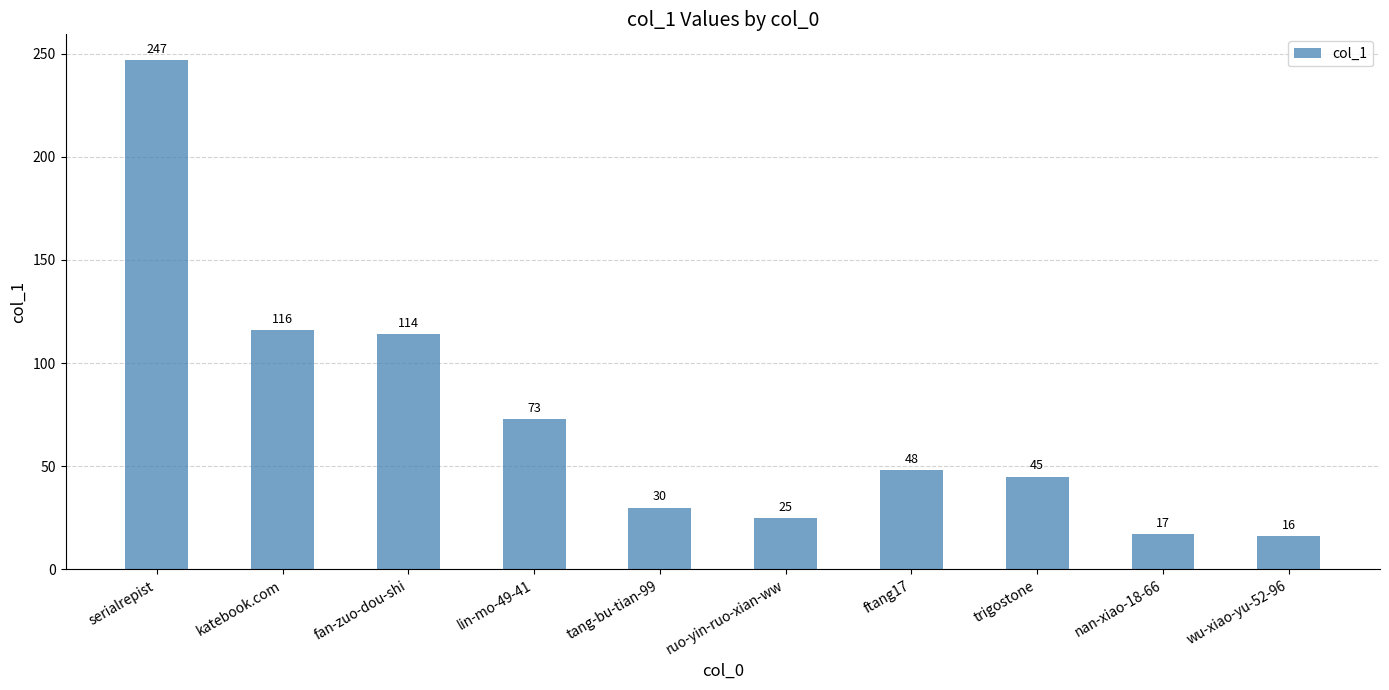

What position from the right is ruo-yin-ruo-xian-ww?

5